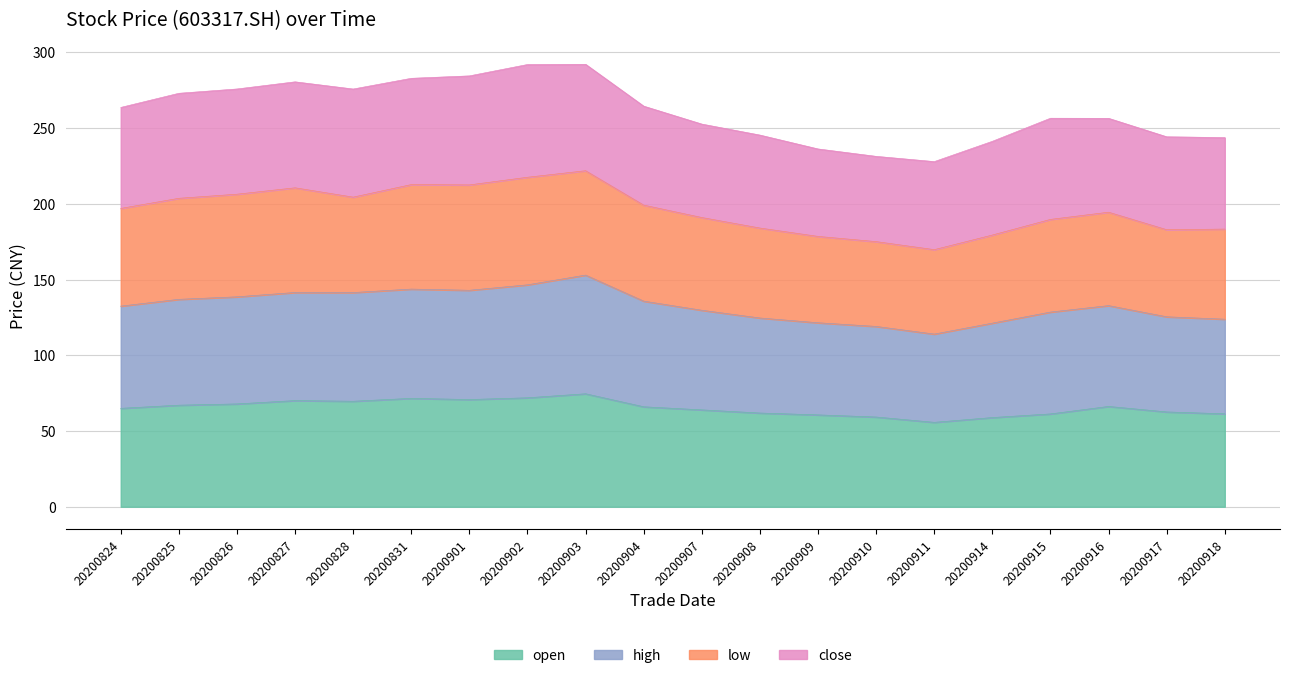

What is the difference between the maximum and minimum values in the open series?

18.9